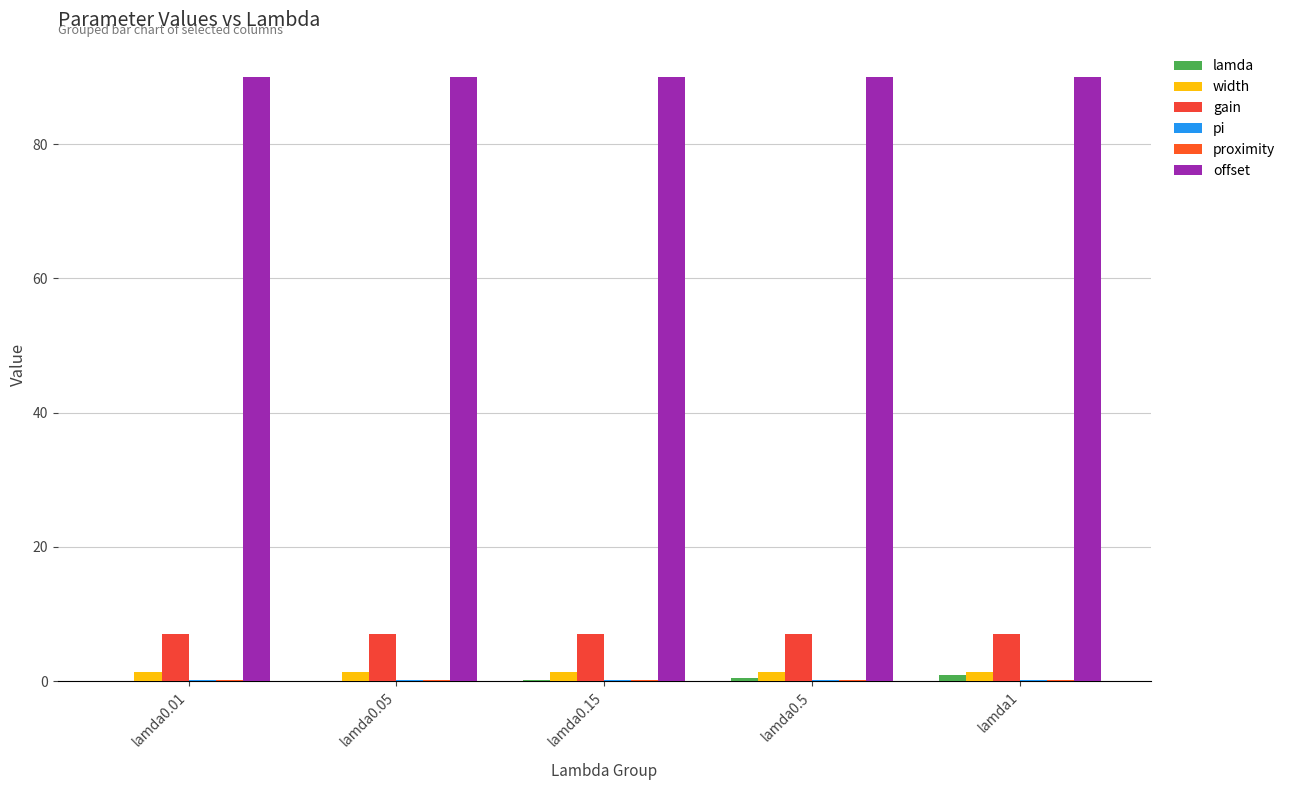

At how many categories does at least one series exceed 35?

5